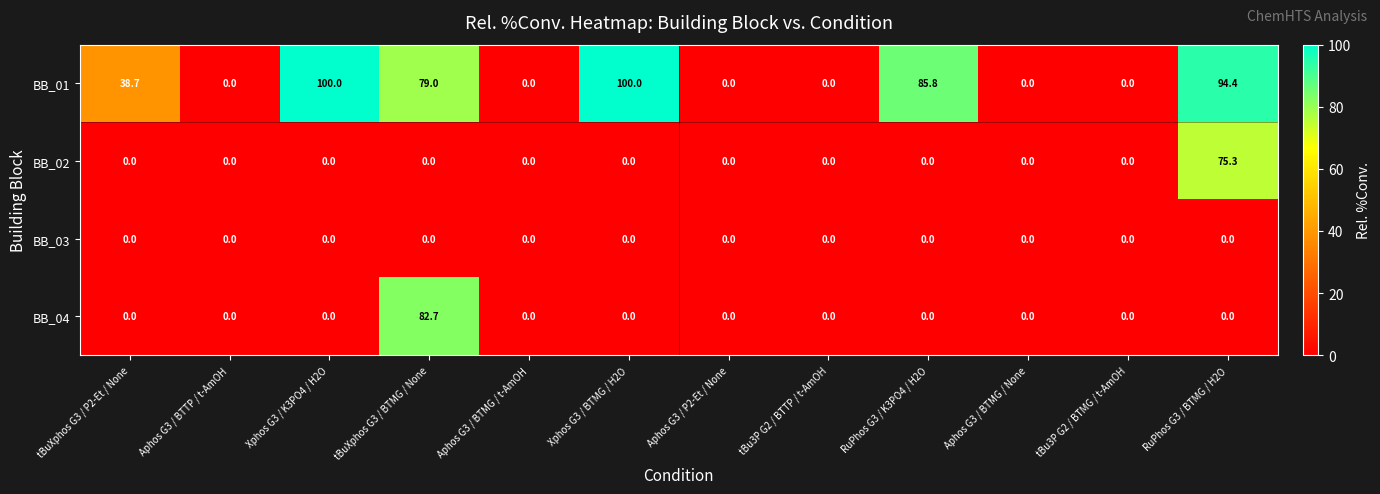

Which series has the widest spread of values?

BB_01